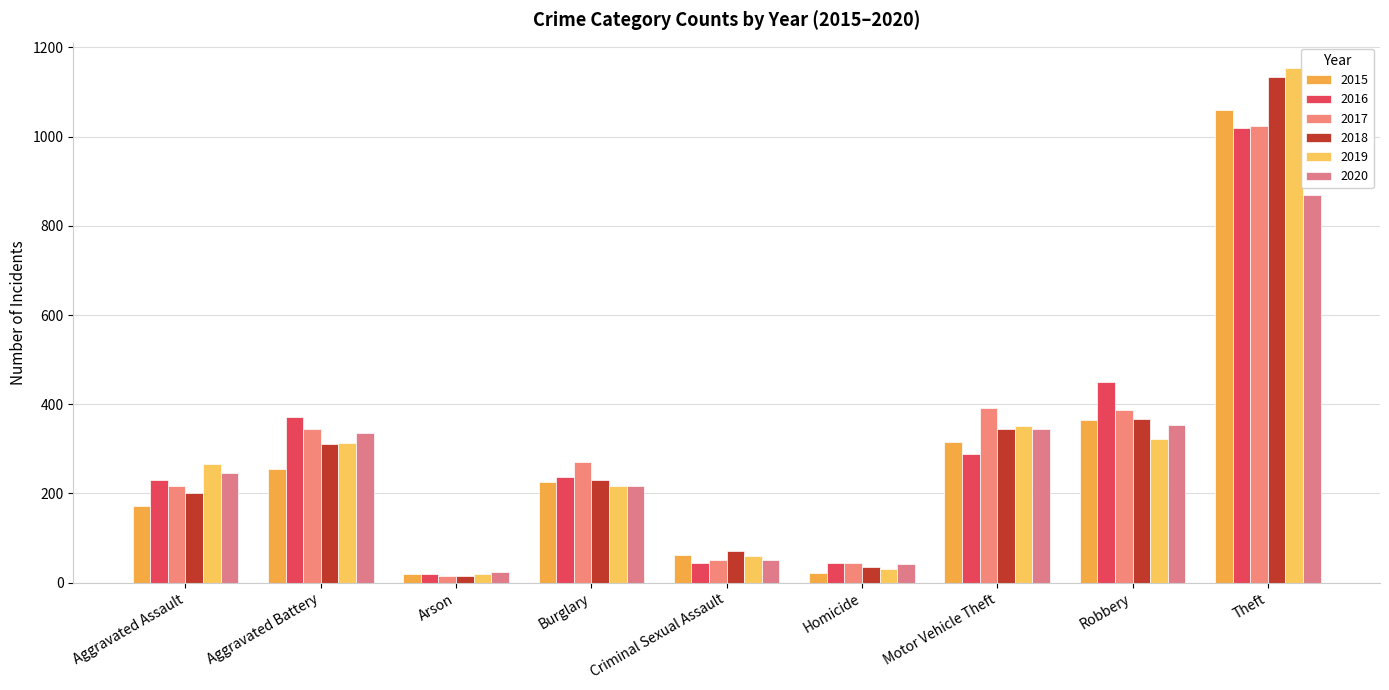

List the series in order of their peak value, lowest first.

2020, 2016, 2017, 2015, 2018, 2019